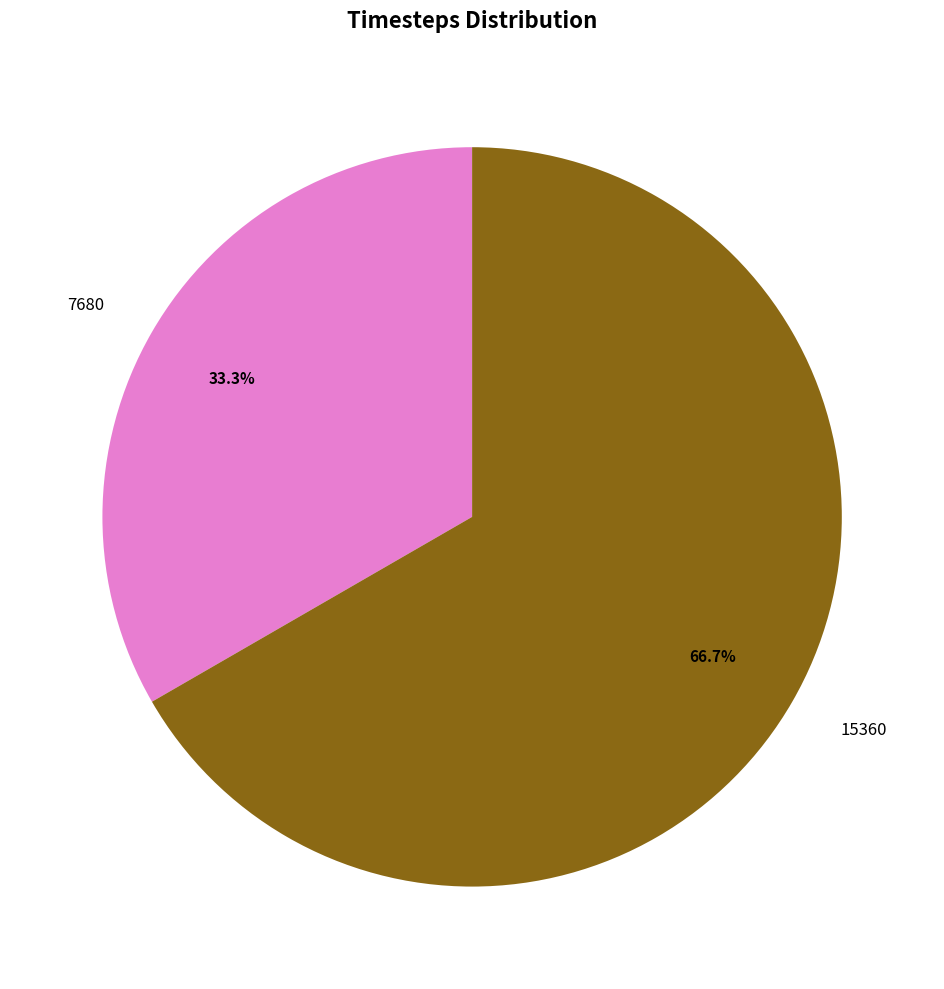

What is the largest slice in the pie chart?

15360